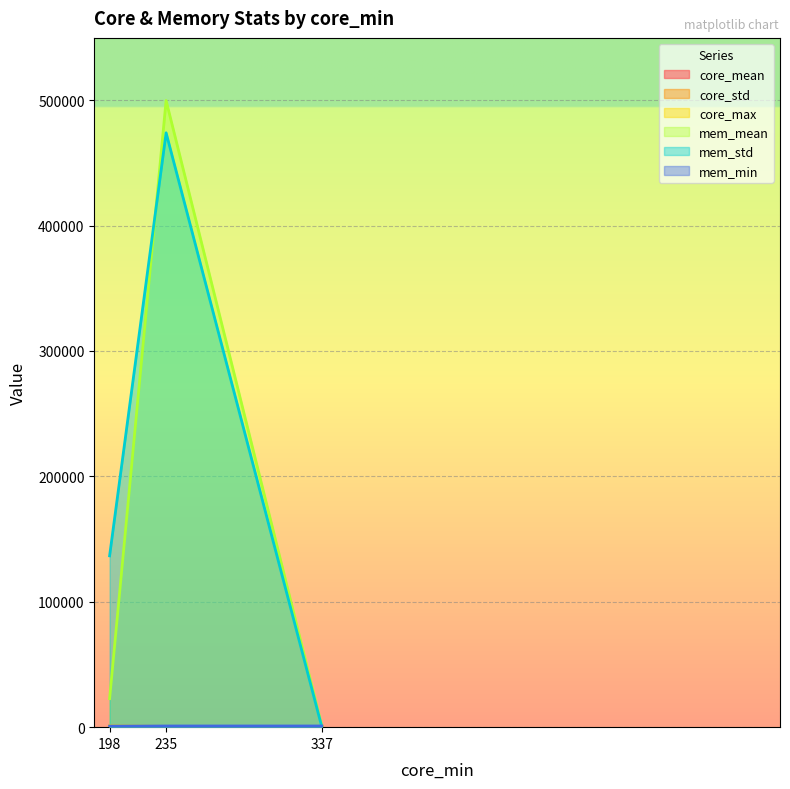

Reading left to right, list all the values displayed in this chart.

core_mean: 337=347.5	235=262.5	198=264.6
core_std: 337=17.9	235=72.8	198=198.7
core_max: 337=454.0	235=635.0	198=1046.0
mem_mean: 337=950.7	235=499675.9	198=22734.3
mem_std: 337=3.4	235=473961.8	198=136631.6
mem_min: 337=939.0	235=935.0	198=852.0